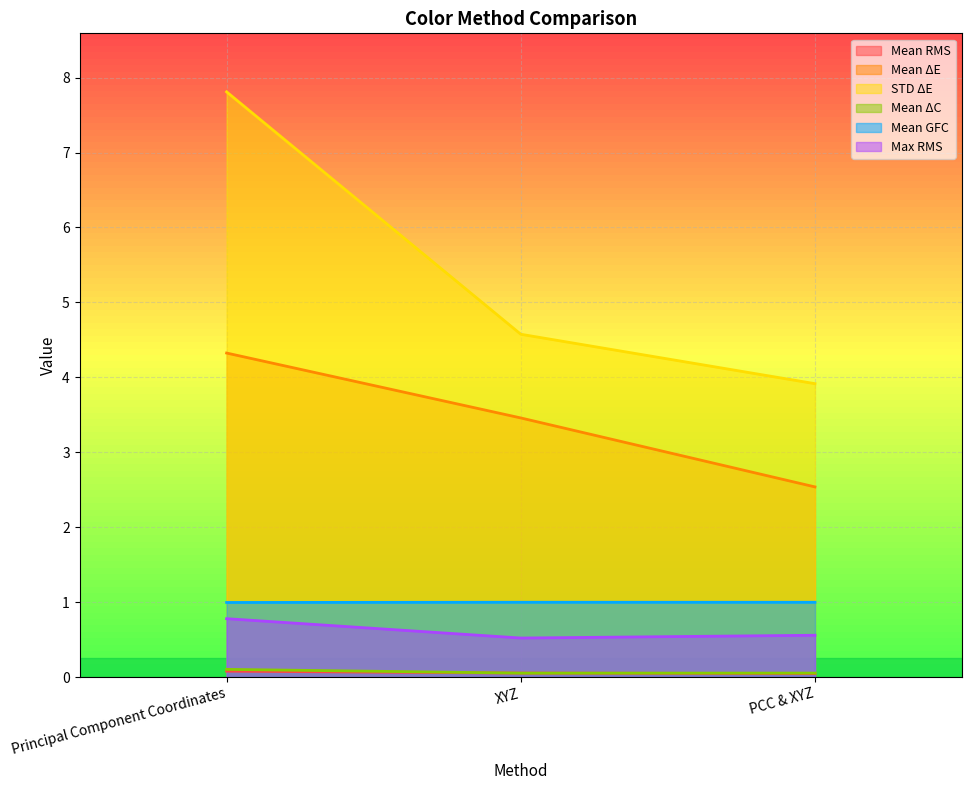

Which category has the highest value in the Max RMS series?

Principal Component Coordinates